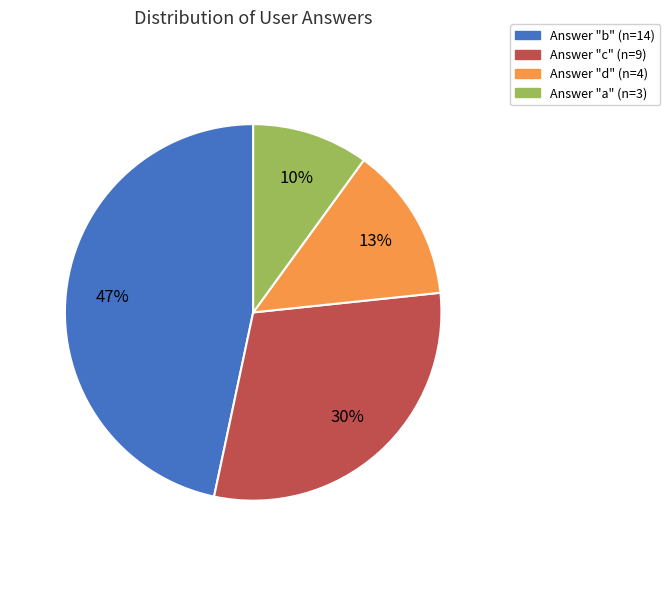

Is there a majority slice in this chart?

No